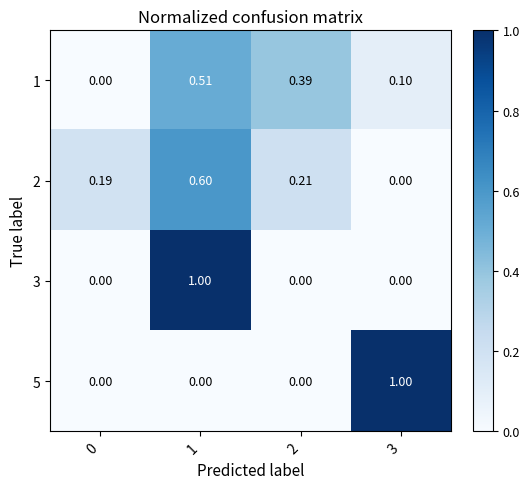

Is the value of 5 at 2 greater than the value of 1 at 2?

No